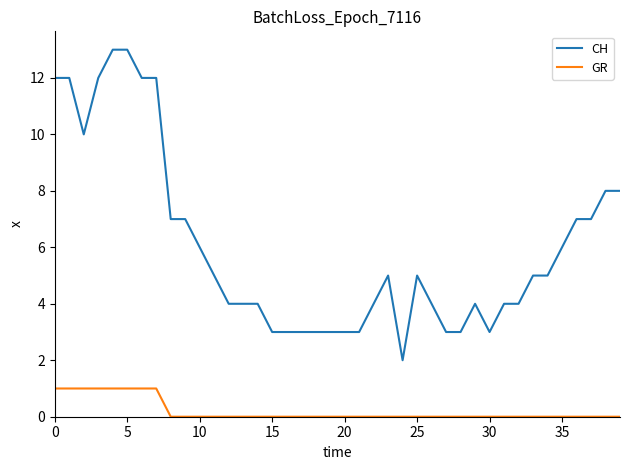

List the series in order of their overall mean, highest first.

CH, GR